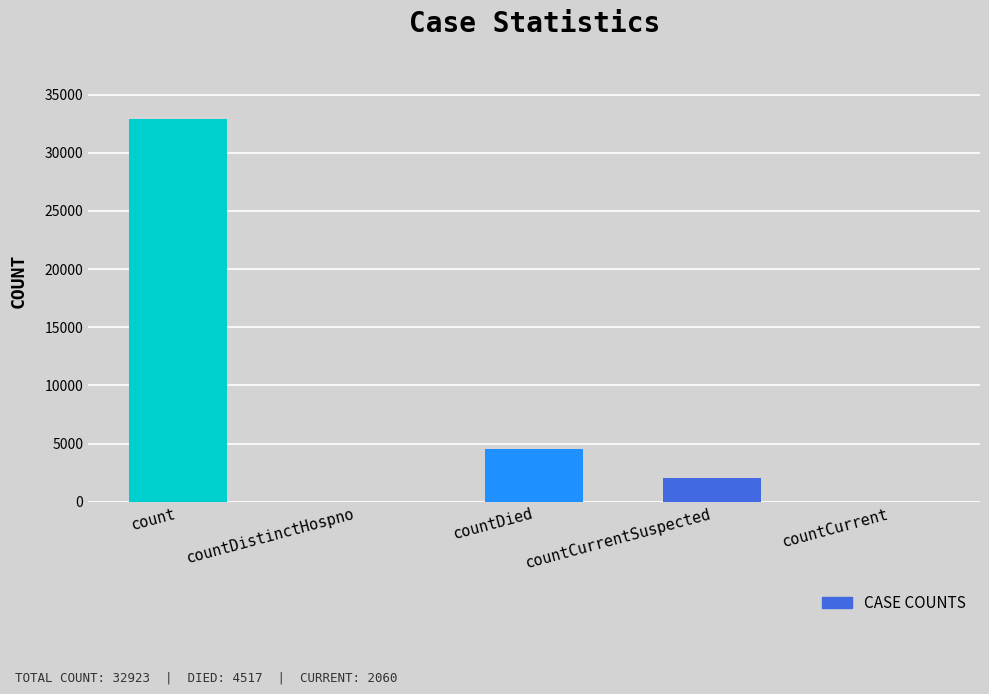

What is the sum of the values at countCurrentSuspected and count?

34983